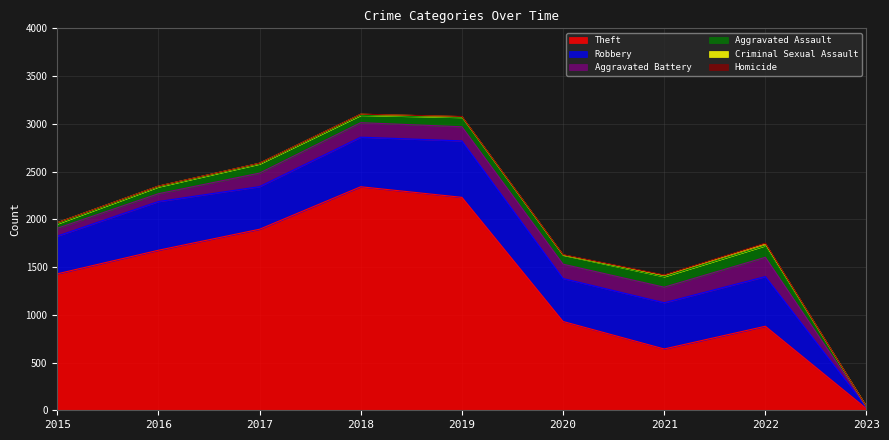

What is the sum of all Aggravated Battery values?

1126